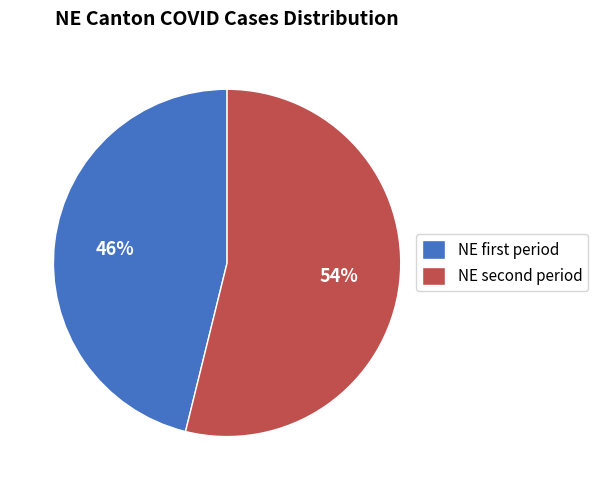

Rank the categories by value from lowest to highest.

NE first period, NE second period